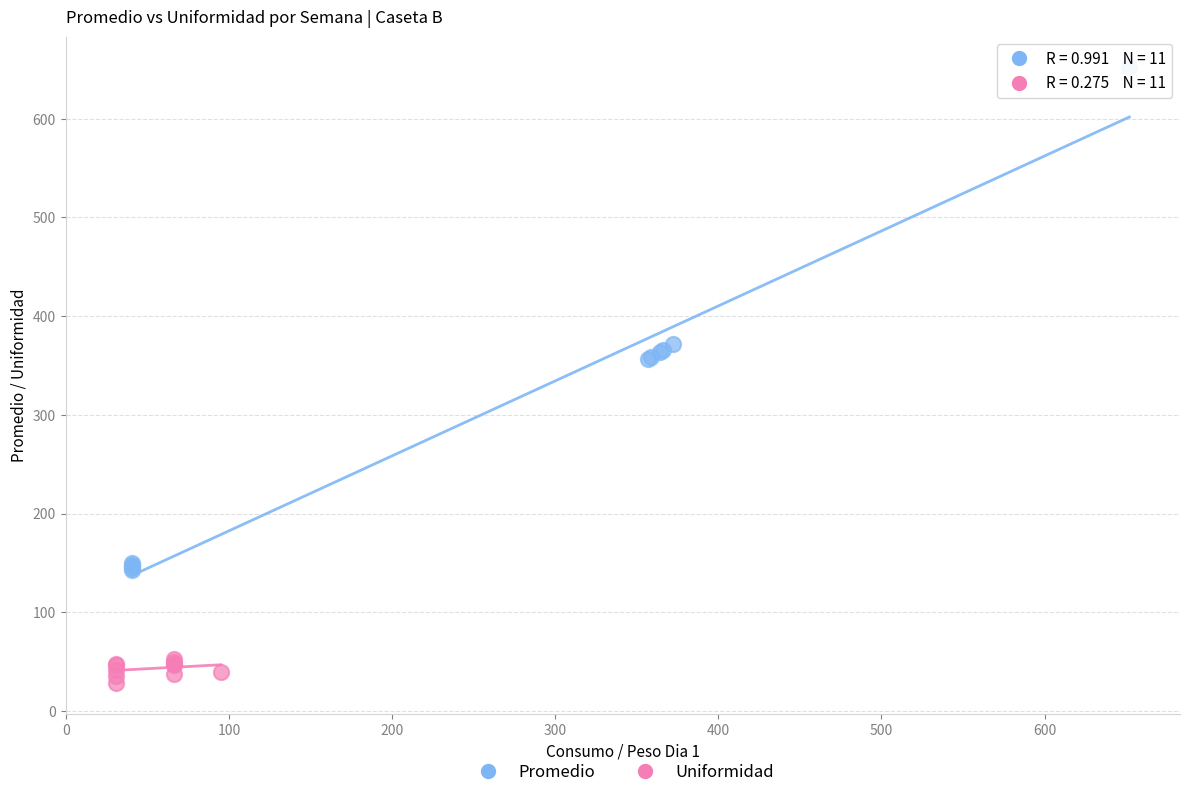

Which series contains the highest Y value?

Promedio